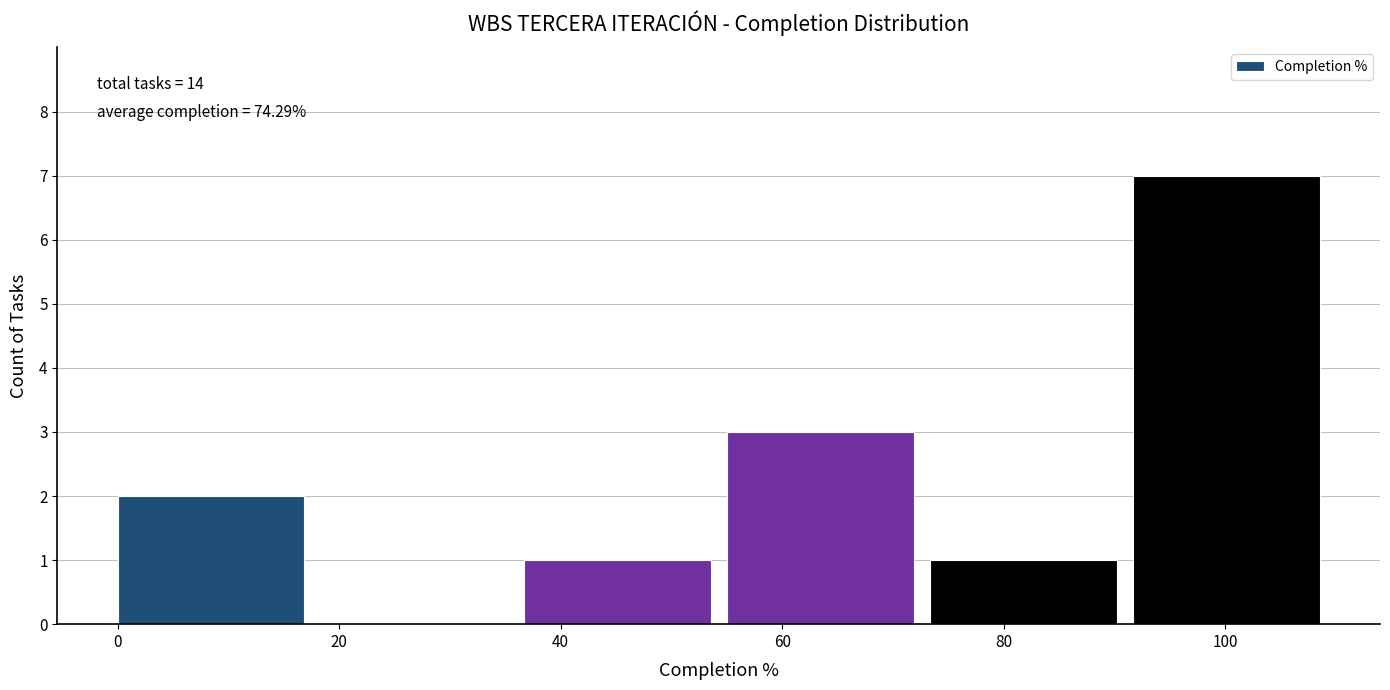

Which range on the x-axis has the tallest bar?

92 to 110